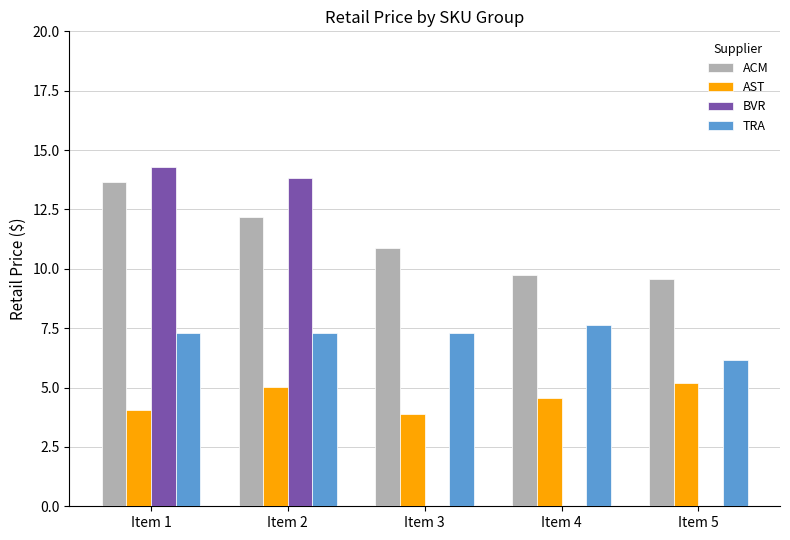

True or false: AST has a value of 5.2 at Item 5.

True